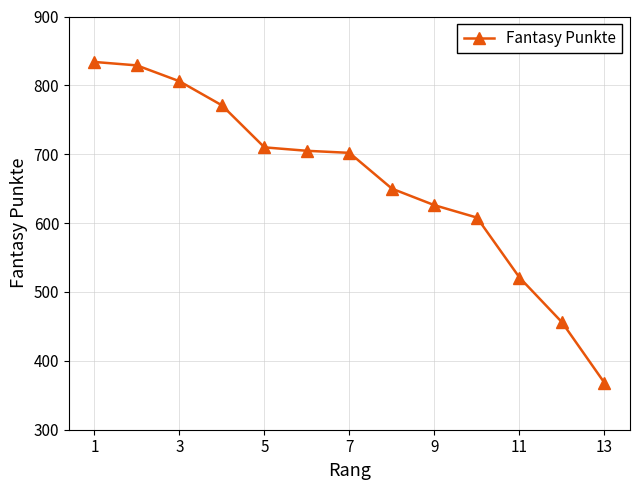

What is the value of the 1st point from the left?

834